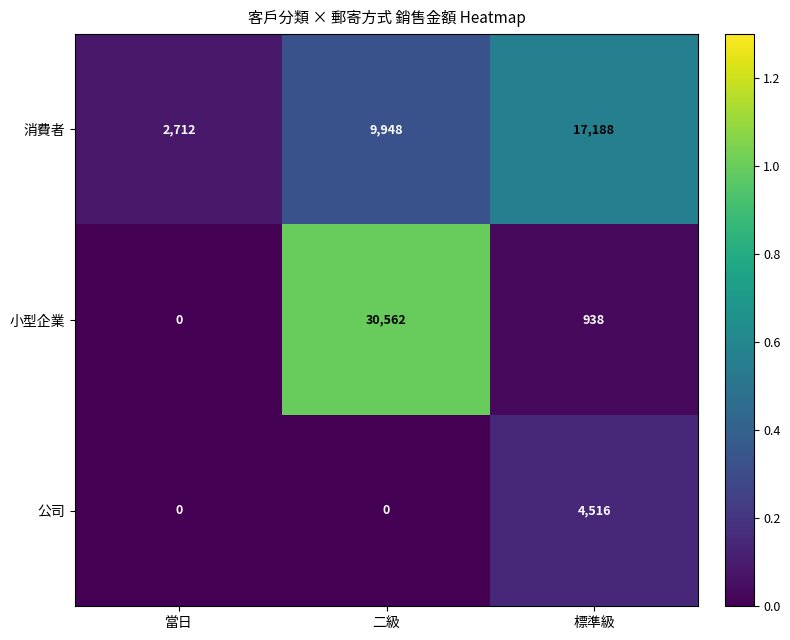

Which label corresponds to the largest value in the chart?

二級